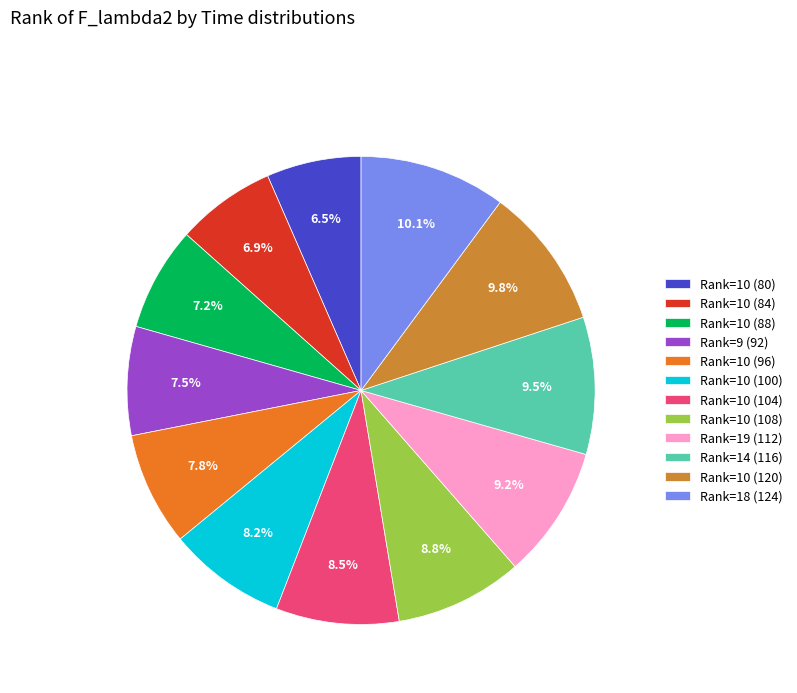

Combined, what portion of the pie is Rank=9 (92) and Rank=14 (116)?

17.0%